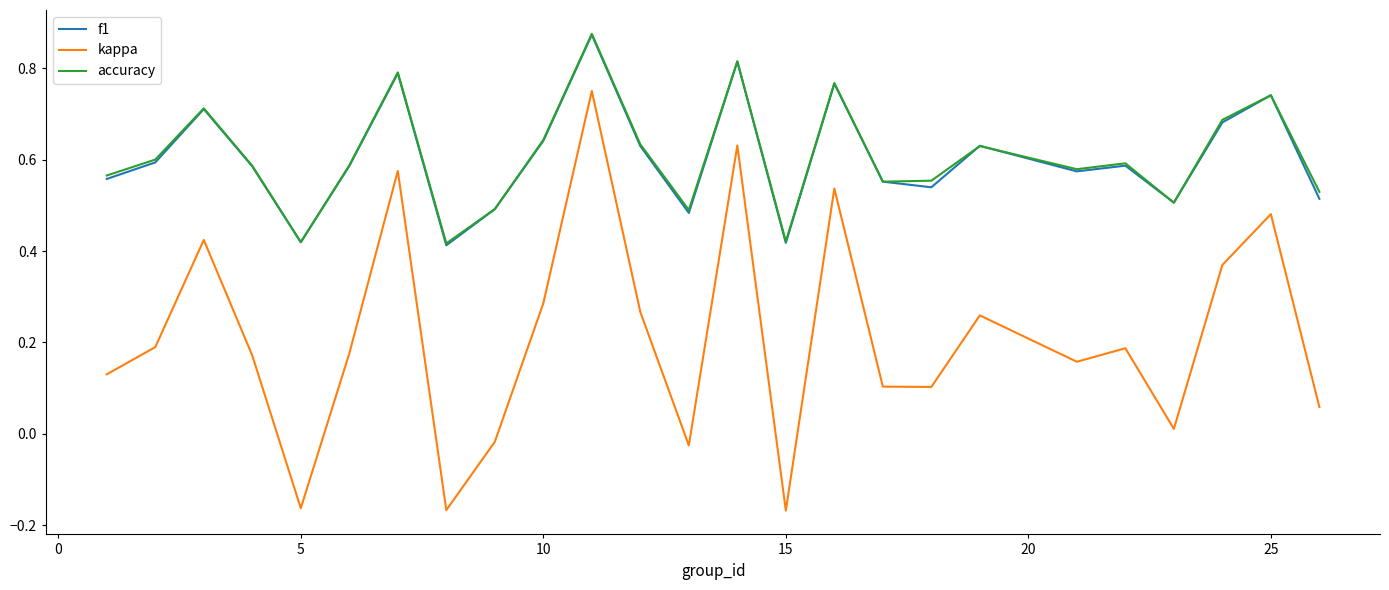

True or false: kappa and f1 intersect in this chart.

False